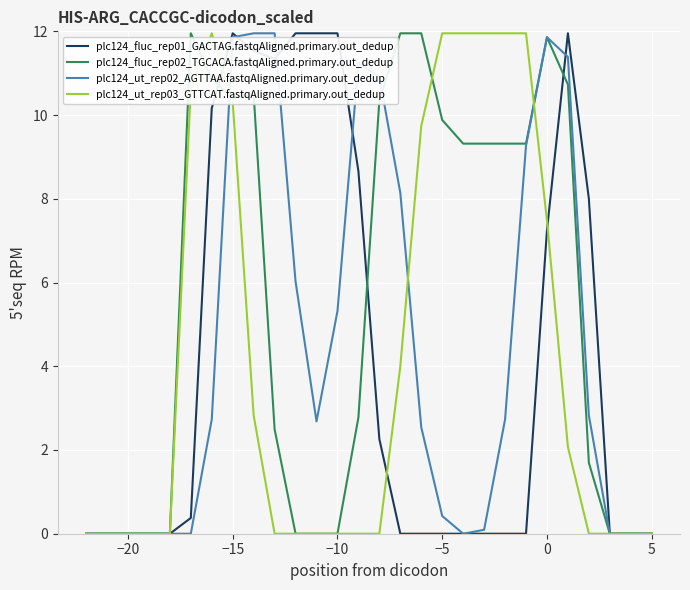

Which series has the largest total across all categories?

plc124_fluc_rep02_TGCACA.fastqAligned.primary.out_dedup